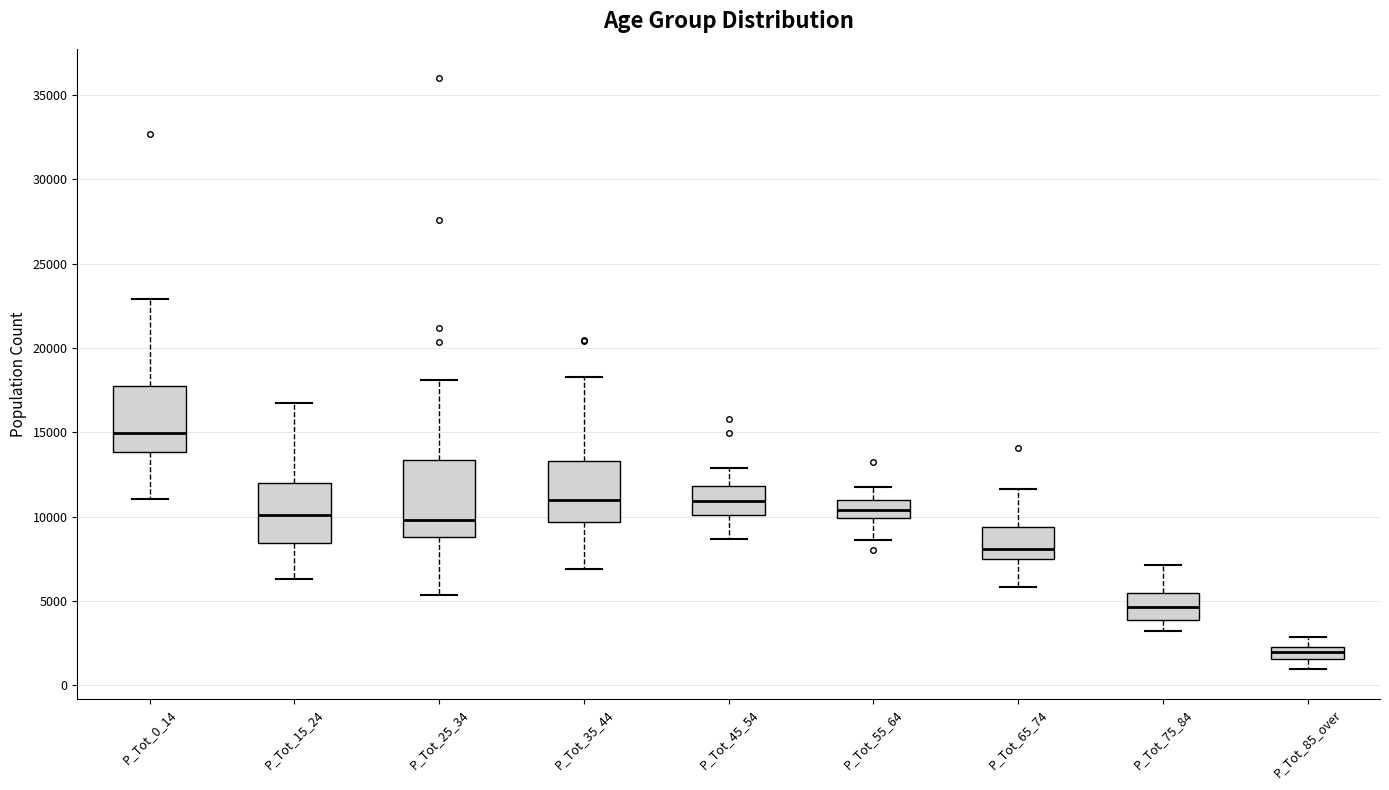

Where does the upper whisker of the box for P_Tot_75_84 end on the y-axis? The values are not printed on the chart, so give them approximately, as read against the axis.

7000